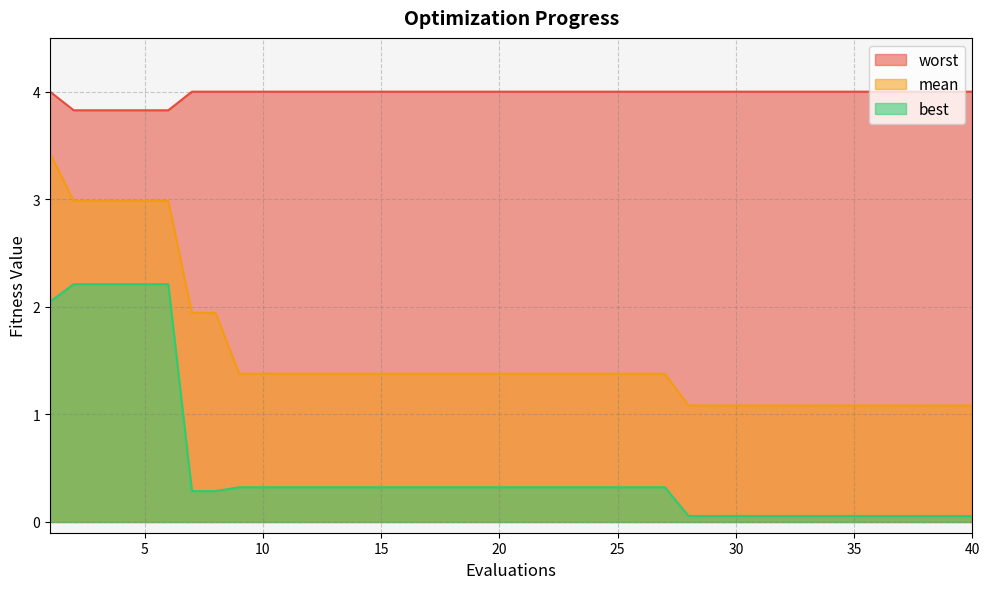

How many lines are shown in the chart?

3